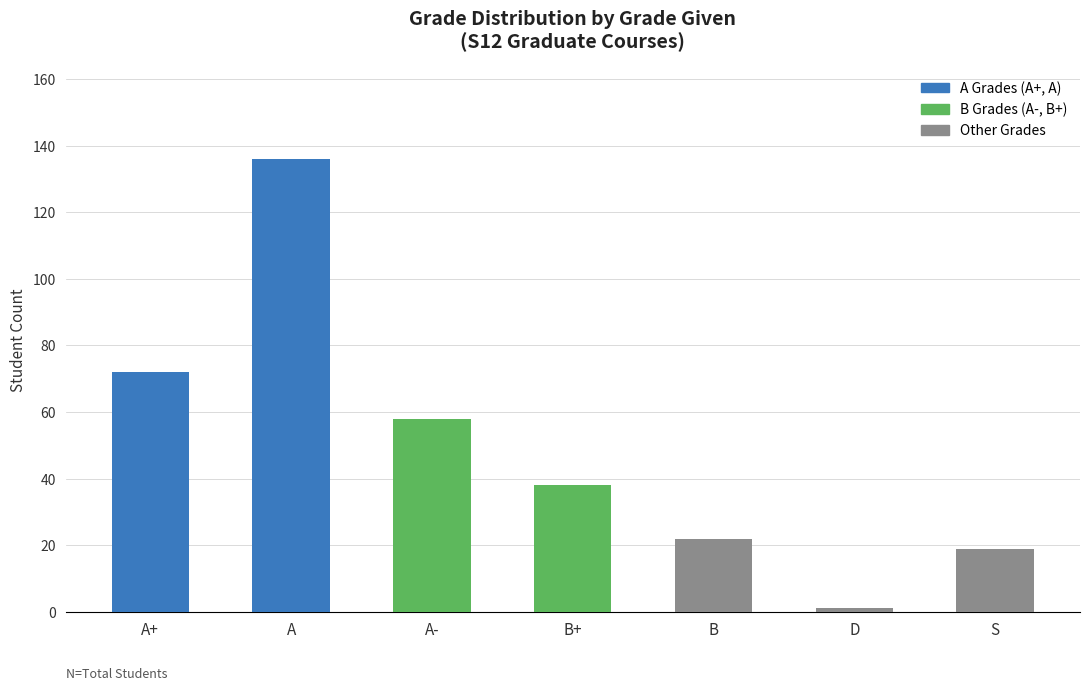

Is it true that the value at B+ is 38?

True